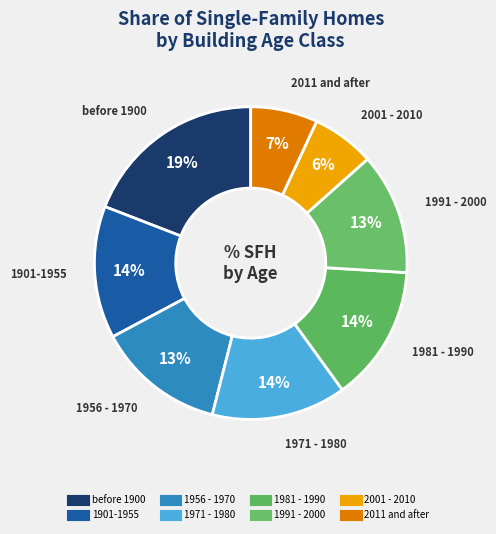

How many slices are in this pie chart?

8